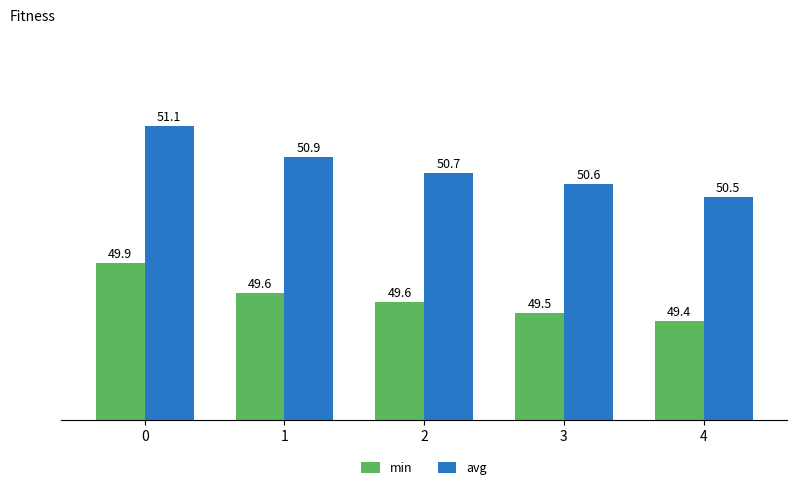

The value of min at 2 is 49.6. True or false?

True